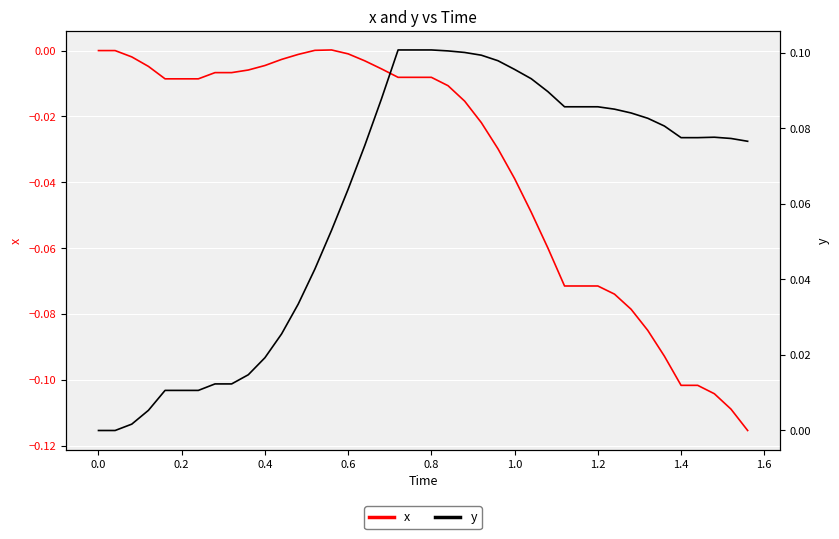

Is it true that x equals -0.2 at 1.4?

False